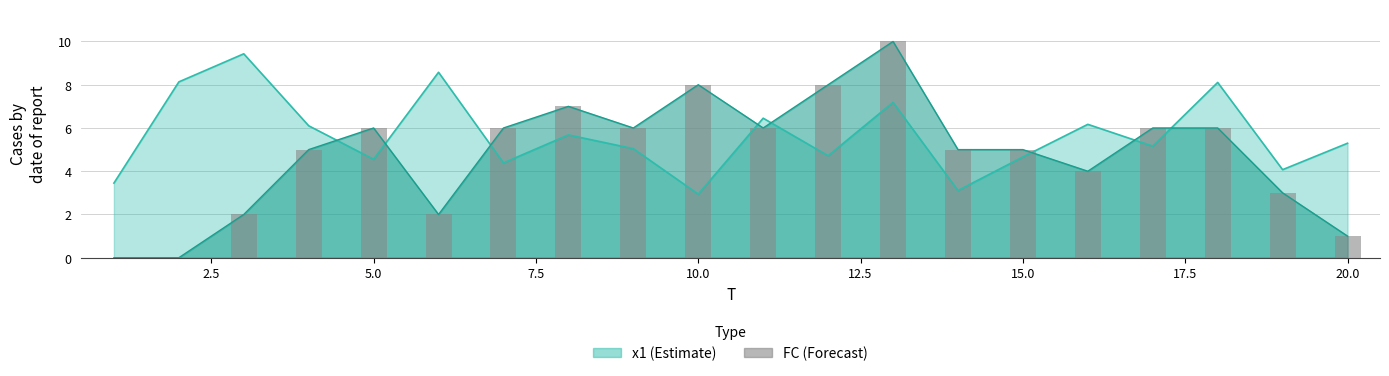

The x1 series shows 8.1 at 18. True or false?

True